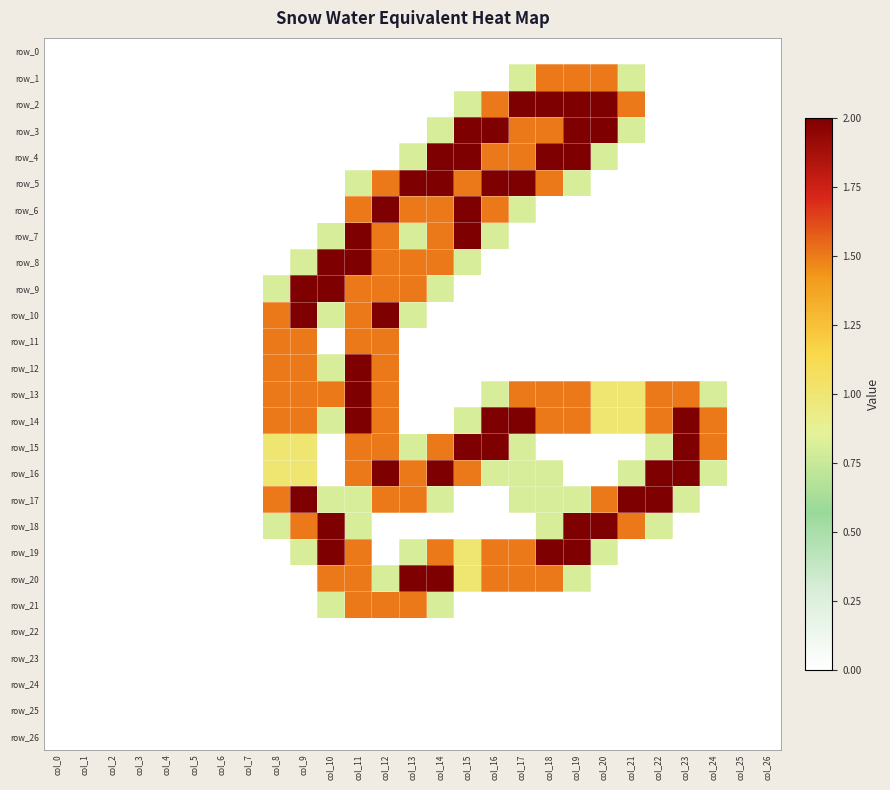

Reading right to left, extract all data points from this chart.

row_0: col_26=0.0	col_25=0.0	col_24=0.0	col_23=0.0	col_22=0.0	col_21=0.0	col_20=0.0	col_19=0.0	col_18=0.0	col_17=0.0	col_16=0.0	col_15=0.0	col_14=0.0	col_13=0.0	col_12=0.0	col_11=0.0	col_10=0.0	col_9=0.0	col_8=0.0	col_7=0.0	col_6=0.0	col_5=0.0	col_4=0.0	col_3=0.0	col_2=0.0	col_1=0.0	col_0=0.0
row_1: col_26=0.0	col_25=0.0	col_24=0.0	col_23=0.0	col_22=0.0	col_21=0.8	col_20=1.5	col_19=1.5	col_18=1.5	col_17=0.8	col_16=0.0	col_15=0.0	col_14=0.0	col_13=0.0	col_12=0.0	col_11=0.0	col_10=0.0	col_9=0.0	col_8=0.0	col_7=0.0	col_6=0.0	col_5=0.0	col_4=0.0	col_3=0.0	col_2=0.0	col_1=0.0	col_0=0.0
row_2: col_26=0.0	col_25=0.0	col_24=0.0	col_23=0.0	col_22=0.0	col_21=1.5	col_20=2.0	col_19=2.0	col_18=2.0	col_17=2.0	col_16=1.5	col_15=0.8	col_14=0.0	col_13=0.0	col_12=0.0	col_11=0.0	col_10=0.0	col_9=0.0	col_8=0.0	col_7=0.0	col_6=0.0	col_5=0.0	col_4=0.0	col_3=0.0	col_2=0.0	col_1=0.0	col_0=0.0
row_3: col_26=0.0	col_25=0.0	col_24=0.0	col_23=0.0	col_22=0.0	col_21=0.8	col_20=2.0	col_19=2.0	col_18=1.5	col_17=1.5	col_16=2.0	col_15=2.0	col_14=0.8	col_13=0.0	col_12=0.0	col_11=0.0	col_10=0.0	col_9=0.0	col_8=0.0	col_7=0.0	col_6=0.0	col_5=0.0	col_4=0.0	col_3=0.0	col_2=0.0	col_1=0.0	col_0=0.0
row_4: col_26=0.0	col_25=0.0	col_24=0.0	col_23=0.0	col_22=0.0	col_21=0.0	col_20=0.8	col_19=2.0	col_18=2.0	col_17=1.5	col_16=1.5	col_15=2.0	col_14=2.0	col_13=0.8	col_12=0.0	col_11=0.0	col_10=0.0	col_9=0.0	col_8=0.0	col_7=0.0	col_6=0.0	col_5=0.0	col_4=0.0	col_3=0.0	col_2=0.0	col_1=0.0	col_0=0.0
row_5: col_26=0.0	col_25=0.0	col_24=0.0	col_23=0.0	col_22=0.0	col_21=0.0	col_20=0.0	col_19=0.8	col_18=1.5	col_17=2.0	col_16=2.0	col_15=1.5	col_14=2.0	col_13=2.0	col_12=1.5	col_11=0.8	col_10=0.0	col_9=0.0	col_8=0.0	col_7=0.0	col_6=0.0	col_5=0.0	col_4=0.0	col_3=0.0	col_2=0.0	col_1=0.0	col_0=0.0
row_6: col_26=0.0	col_25=0.0	col_24=0.0	col_23=0.0	col_22=0.0	col_21=0.0	col_20=0.0	col_19=0.0	col_18=0.0	col_17=0.8	col_16=1.5	col_15=2.0	col_14=1.5	col_13=1.5	col_12=2.0	col_11=1.5	col_10=0.0	col_9=0.0	col_8=0.0	col_7=0.0	col_6=0.0	col_5=0.0	col_4=0.0	col_3=0.0	col_2=0.0	col_1=0.0	col_0=0.0
row_7: col_26=0.0	col_25=0.0	col_24=0.0	col_23=0.0	col_22=0.0	col_21=0.0	col_20=0.0	col_19=0.0	col_18=0.0	col_17=0.0	col_16=0.8	col_15=2.0	col_14=1.5	col_13=0.8	col_12=1.5	col_11=2.0	col_10=0.8	col_9=0.0	col_8=0.0	col_7=0.0	col_6=0.0	col_5=0.0	col_4=0.0	col_3=0.0	col_2=0.0	col_1=0.0	col_0=0.0
row_8: col_26=0.0	col_25=0.0	col_24=0.0	col_23=0.0	col_22=0.0	col_21=0.0	col_20=0.0	col_19=0.0	col_18=0.0	col_17=0.0	col_16=0.0	col_15=0.8	col_14=1.5	col_13=1.5	col_12=1.5	col_11=2.0	col_10=2.0	col_9=0.8	col_8=0.0	col_7=0.0	col_6=0.0	col_5=0.0	col_4=0.0	col_3=0.0	col_2=0.0	col_1=0.0	col_0=0.0
row_9: col_26=0.0	col_25=0.0	col_24=0.0	col_23=0.0	col_22=0.0	col_21=0.0	col_20=0.0	col_19=0.0	col_18=0.0	col_17=0.0	col_16=0.0	col_15=0.0	col_14=0.8	col_13=1.5	col_12=1.5	col_11=1.5	col_10=2.0	col_9=2.0	col_8=0.8	col_7=0.0	col_6=0.0	col_5=0.0	col_4=0.0	col_3=0.0	col_2=0.0	col_1=0.0	col_0=0.0
row_10: col_26=0.0	col_25=0.0	col_24=0.0	col_23=0.0	col_22=0.0	col_21=0.0	col_20=0.0	col_19=0.0	col_18=0.0	col_17=0.0	col_16=0.0	col_15=0.0	col_14=0.0	col_13=0.8	col_12=2.0	col_11=1.5	col_10=0.8	col_9=2.0	col_8=1.5	col_7=0.0	col_6=0.0	col_5=0.0	col_4=0.0	col_3=0.0	col_2=0.0	col_1=0.0	col_0=0.0
row_11: col_26=0.0	col_25=0.0	col_24=0.0	col_23=0.0	col_22=0.0	col_21=0.0	col_20=0.0	col_19=0.0	col_18=0.0	col_17=0.0	col_16=0.0	col_15=0.0	col_14=0.0	col_13=0.0	col_12=1.5	col_11=1.5	col_10=0.0	col_9=1.5	col_8=1.5	col_7=0.0	col_6=0.0	col_5=0.0	col_4=0.0	col_3=0.0	col_2=0.0	col_1=0.0	col_0=0.0
row_12: col_26=0.0	col_25=0.0	col_24=0.0	col_23=0.0	col_22=0.0	col_21=0.0	col_20=0.0	col_19=0.0	col_18=0.0	col_17=0.0	col_16=0.0	col_15=0.0	col_14=0.0	col_13=0.0	col_12=1.5	col_11=2.0	col_10=0.8	col_9=1.5	col_8=1.5	col_7=0.0	col_6=0.0	col_5=0.0	col_4=0.0	col_3=0.0	col_2=0.0	col_1=0.0	col_0=0.0
row_13: col_26=0.0	col_25=0.0	col_24=0.8	col_23=1.5	col_22=1.5	col_21=1.0	col_20=1.0	col_19=1.5	col_18=1.5	col_17=1.5	col_16=0.8	col_15=0.0	col_14=0.0	col_13=0.0	col_12=1.5	col_11=2.0	col_10=1.5	col_9=1.5	col_8=1.5	col_7=0.0	col_6=0.0	col_5=0.0	col_4=0.0	col_3=0.0	col_2=0.0	col_1=0.0	col_0=0.0
row_14: col_26=0.0	col_25=0.0	col_24=1.5	col_23=2.0	col_22=1.5	col_21=1.0	col_20=1.0	col_19=1.5	col_18=1.5	col_17=2.0	col_16=2.0	col_15=0.8	col_14=0.0	col_13=0.0	col_12=1.5	col_11=2.0	col_10=0.8	col_9=1.5	col_8=1.5	col_7=0.0	col_6=0.0	col_5=0.0	col_4=0.0	col_3=0.0	col_2=0.0	col_1=0.0	col_0=0.0
row_15: col_26=0.0	col_25=0.0	col_24=1.5	col_23=2.0	col_22=0.8	col_21=0.0	col_20=0.0	col_19=0.0	col_18=0.0	col_17=0.8	col_16=2.0	col_15=2.0	col_14=1.5	col_13=0.8	col_12=1.5	col_11=1.5	col_10=0.0	col_9=1.0	col_8=1.0	col_7=0.0	col_6=0.0	col_5=0.0	col_4=0.0	col_3=0.0	col_2=0.0	col_1=0.0	col_0=0.0
row_16: col_26=0.0	col_25=0.0	col_24=0.8	col_23=2.0	col_22=2.0	col_21=0.8	col_20=0.0	col_19=0.0	col_18=0.8	col_17=0.8	col_16=0.8	col_15=1.5	col_14=2.0	col_13=1.5	col_12=2.0	col_11=1.5	col_10=0.0	col_9=1.0	col_8=1.0	col_7=0.0	col_6=0.0	col_5=0.0	col_4=0.0	col_3=0.0	col_2=0.0	col_1=0.0	col_0=0.0
row_17: col_26=0.0	col_25=0.0	col_24=0.0	col_23=0.8	col_22=2.0	col_21=2.0	col_20=1.5	col_19=0.8	col_18=0.8	col_17=0.8	col_16=0.0	col_15=0.0	col_14=0.8	col_13=1.5	col_12=1.5	col_11=0.8	col_10=0.8	col_9=2.0	col_8=1.5	col_7=0.0	col_6=0.0	col_5=0.0	col_4=0.0	col_3=0.0	col_2=0.0	col_1=0.0	col_0=0.0
row_18: col_26=0.0	col_25=0.0	col_24=0.0	col_23=0.0	col_22=0.8	col_21=1.5	col_20=2.0	col_19=2.0	col_18=0.8	col_17=0.0	col_16=0.0	col_15=0.0	col_14=0.0	col_13=0.0	col_12=0.0	col_11=0.8	col_10=2.0	col_9=1.5	col_8=0.8	col_7=0.0	col_6=0.0	col_5=0.0	col_4=0.0	col_3=0.0	col_2=0.0	col_1=0.0	col_0=0.0
row_19: col_26=0.0	col_25=0.0	col_24=0.0	col_23=0.0	col_22=0.0	col_21=0.0	col_20=0.8	col_19=2.0	col_18=2.0	col_17=1.5	col_16=1.5	col_15=1.0	col_14=1.5	col_13=0.8	col_12=0.0	col_11=1.5	col_10=2.0	col_9=0.8	col_8=0.0	col_7=0.0	col_6=0.0	col_5=0.0	col_4=0.0	col_3=0.0	col_2=0.0	col_1=0.0	col_0=0.0
row_20: col_26=0.0	col_25=0.0	col_24=0.0	col_23=0.0	col_22=0.0	col_21=0.0	col_20=0.0	col_19=0.8	col_18=1.5	col_17=1.5	col_16=1.5	col_15=1.0	col_14=2.0	col_13=2.0	col_12=0.8	col_11=1.5	col_10=1.5	col_9=0.0	col_8=0.0	col_7=0.0	col_6=0.0	col_5=0.0	col_4=0.0	col_3=0.0	col_2=0.0	col_1=0.0	col_0=0.0
row_21: col_26=0.0	col_25=0.0	col_24=0.0	col_23=0.0	col_22=0.0	col_21=0.0	col_20=0.0	col_19=0.0	col_18=0.0	col_17=0.0	col_16=0.0	col_15=0.0	col_14=0.8	col_13=1.5	col_12=1.5	col_11=1.5	col_10=0.8	col_9=0.0	col_8=0.0	col_7=0.0	col_6=0.0	col_5=0.0	col_4=0.0	col_3=0.0	col_2=0.0	col_1=0.0	col_0=0.0
row_22: col_26=0.0	col_25=0.0	col_24=0.0	col_23=0.0	col_22=0.0	col_21=0.0	col_20=0.0	col_19=0.0	col_18=0.0	col_17=0.0	col_16=0.0	col_15=0.0	col_14=0.0	col_13=0.0	col_12=0.0	col_11=0.0	col_10=0.0	col_9=0.0	col_8=0.0	col_7=0.0	col_6=0.0	col_5=0.0	col_4=0.0	col_3=0.0	col_2=0.0	col_1=0.0	col_0=0.0
row_23: col_26=0.0	col_25=0.0	col_24=0.0	col_23=0.0	col_22=0.0	col_21=0.0	col_20=0.0	col_19=0.0	col_18=0.0	col_17=0.0	col_16=0.0	col_15=0.0	col_14=0.0	col_13=0.0	col_12=0.0	col_11=0.0	col_10=0.0	col_9=0.0	col_8=0.0	col_7=0.0	col_6=0.0	col_5=0.0	col_4=0.0	col_3=0.0	col_2=0.0	col_1=0.0	col_0=0.0
row_24: col_26=0.0	col_25=0.0	col_24=0.0	col_23=0.0	col_22=0.0	col_21=0.0	col_20=0.0	col_19=0.0	col_18=0.0	col_17=0.0	col_16=0.0	col_15=0.0	col_14=0.0	col_13=0.0	col_12=0.0	col_11=0.0	col_10=0.0	col_9=0.0	col_8=0.0	col_7=0.0	col_6=0.0	col_5=0.0	col_4=0.0	col_3=0.0	col_2=0.0	col_1=0.0	col_0=0.0
row_25: col_26=0.0	col_25=0.0	col_24=0.0	col_23=0.0	col_22=0.0	col_21=0.0	col_20=0.0	col_19=0.0	col_18=0.0	col_17=0.0	col_16=0.0	col_15=0.0	col_14=0.0	col_13=0.0	col_12=0.0	col_11=0.0	col_10=0.0	col_9=0.0	col_8=0.0	col_7=0.0	col_6=0.0	col_5=0.0	col_4=0.0	col_3=0.0	col_2=0.0	col_1=0.0	col_0=0.0
row_26: col_26=0.0	col_25=0.0	col_24=0.0	col_23=0.0	col_22=0.0	col_21=0.0	col_20=0.0	col_19=0.0	col_18=0.0	col_17=0.0	col_16=0.0	col_15=0.0	col_14=0.0	col_13=0.0	col_12=0.0	col_11=0.0	col_10=0.0	col_9=0.0	col_8=0.0	col_7=0.0	col_6=0.0	col_5=0.0	col_4=0.0	col_3=0.0	col_2=0.0	col_1=0.0	col_0=0.0